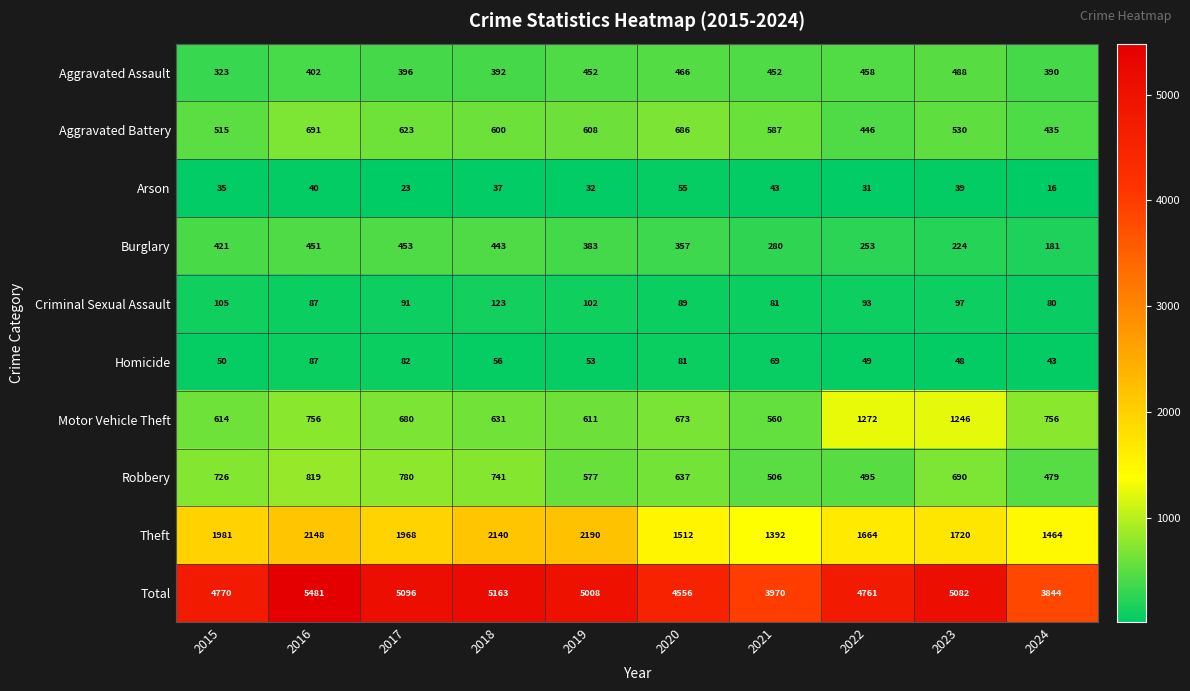

Which category has the lowest value across all series?

2024